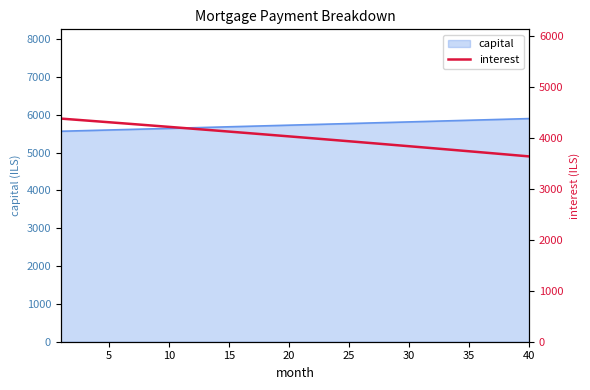

What is the minimum value for capital?

5563.9